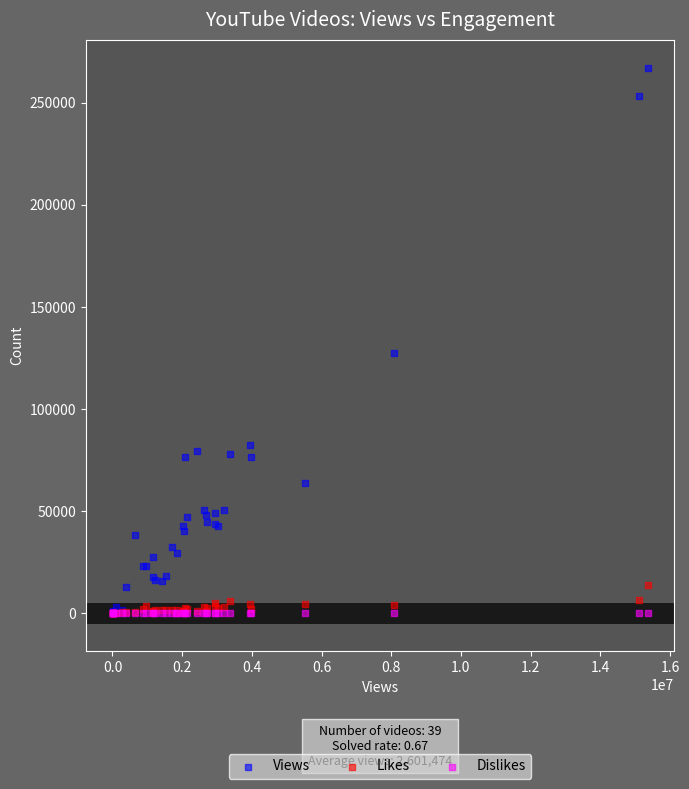

Across all series, what Y value is closest to 133603?

127735.0